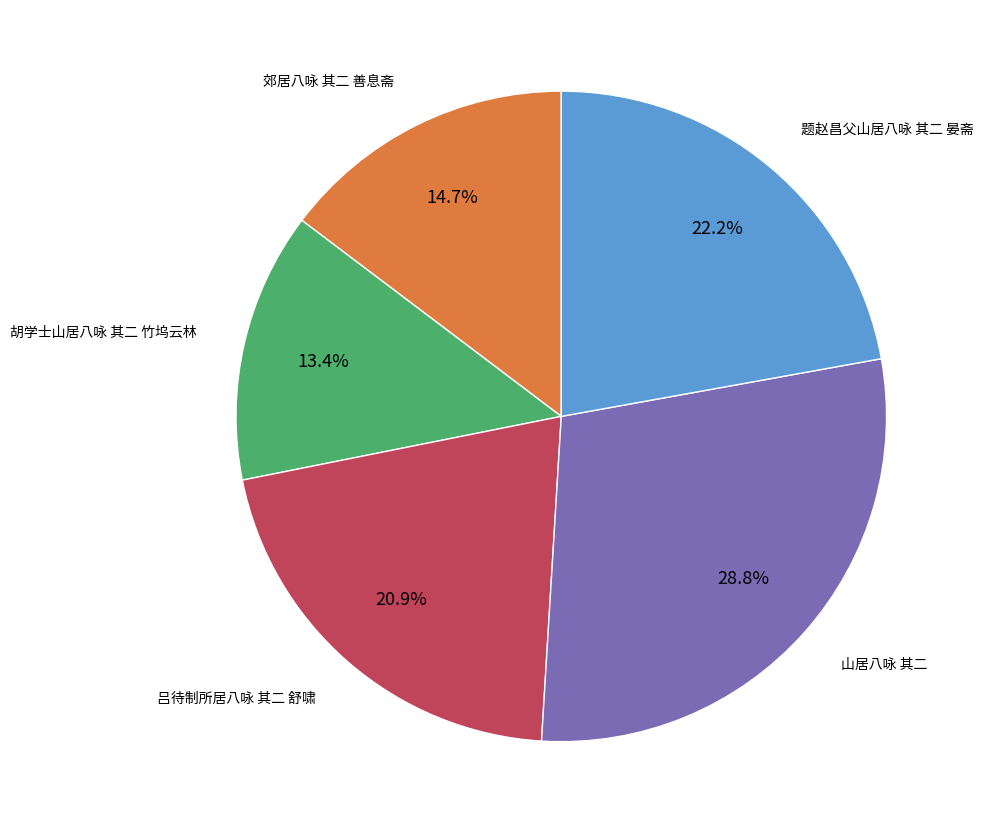

Is there a majority slice in this chart?

No